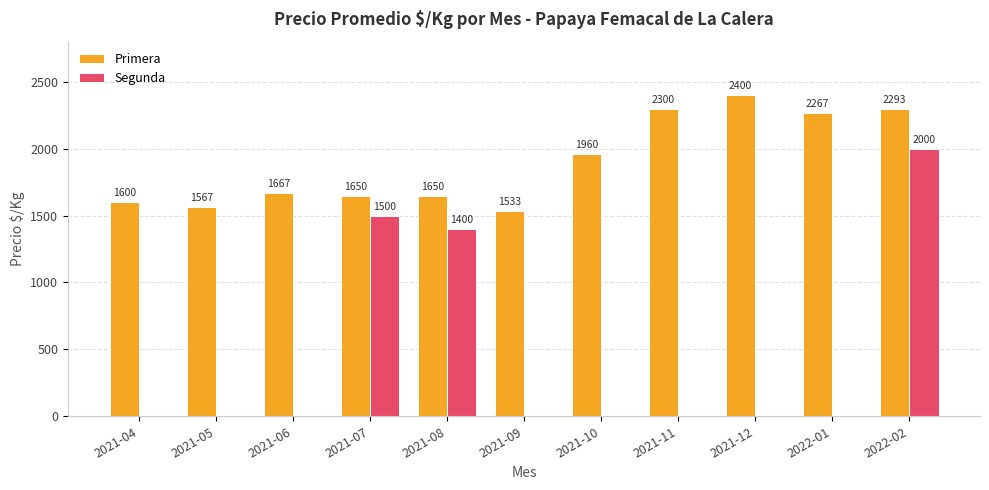

What is the sum of the Primera values at 2021-05 and 2021-07?

3217